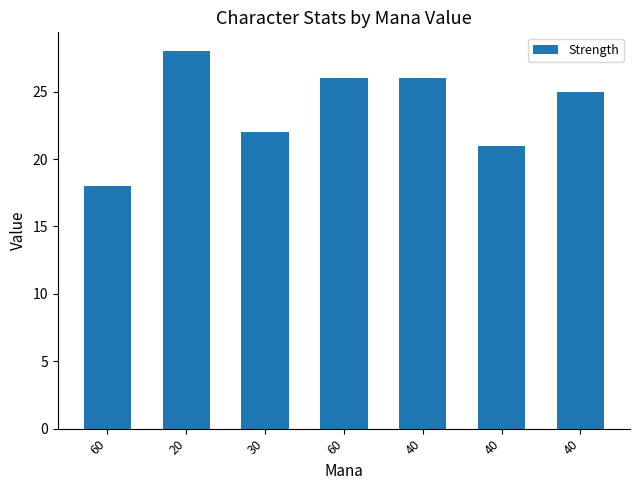

Where is the data nearest to the value 23?

30